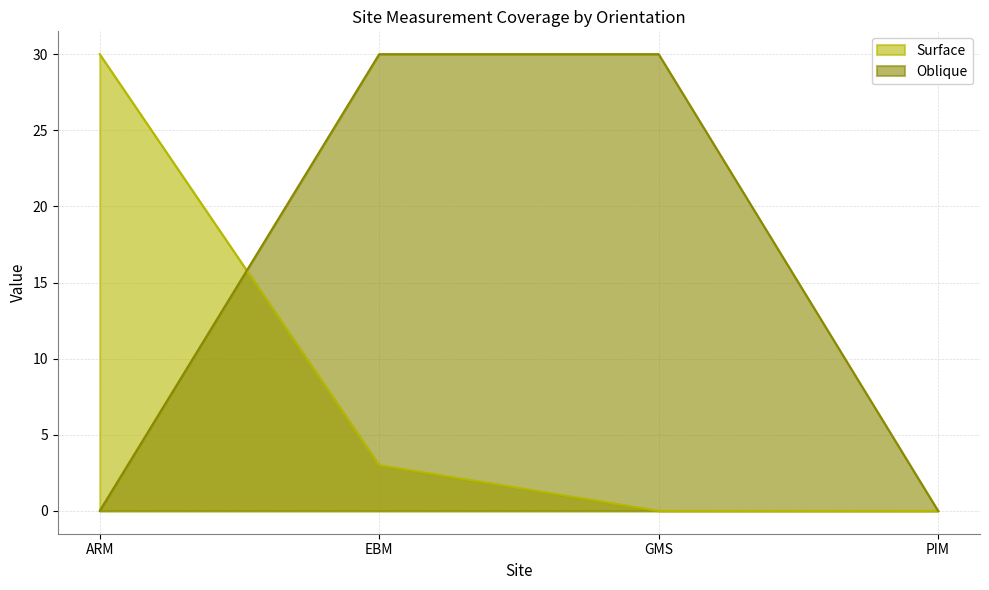

Between GMS and PIM, which series saw the biggest shift?

Oblique